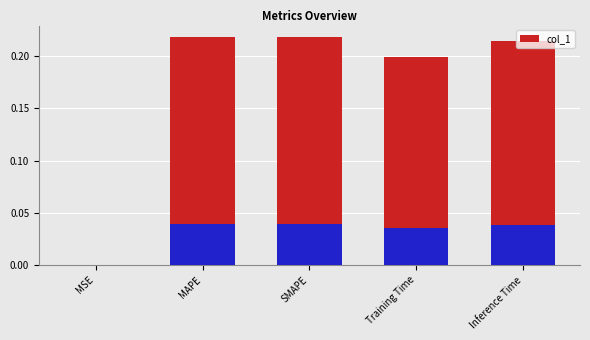

At which label is the value closest to 0?

MSE